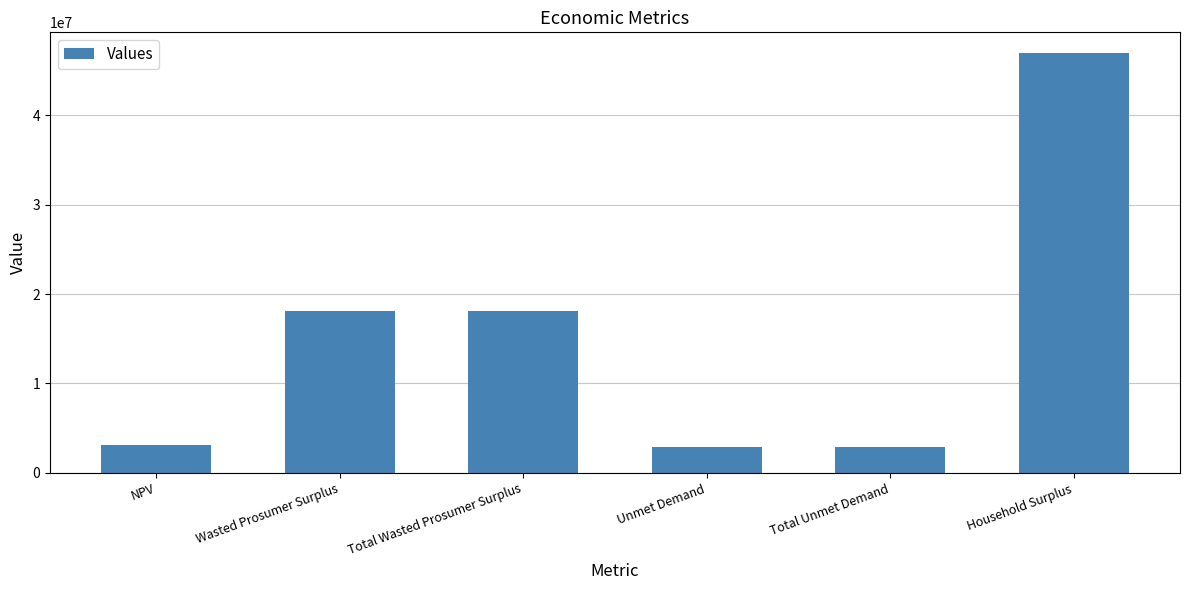

The chart shows a value of 2892076.6 at Total Unmet Demand. True or false?

True